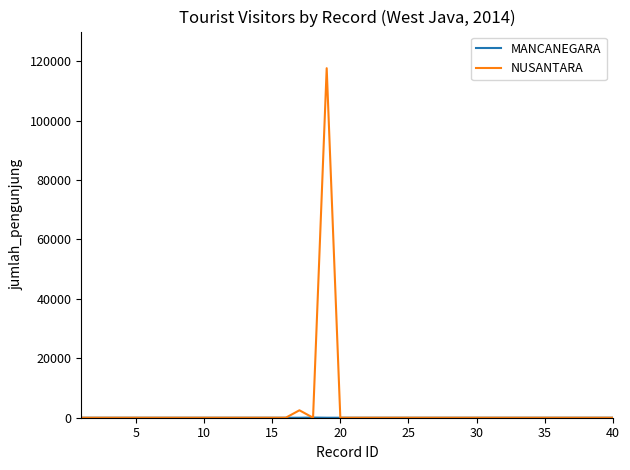

Which series has the largest range (max minus min)?

NUSANTARA